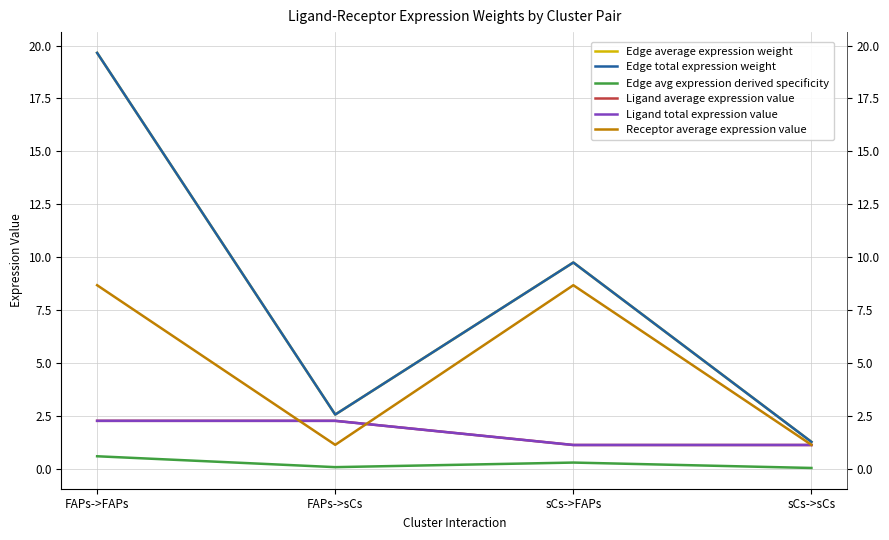

What is the total value across all series at sCs->FAPs?

30.7